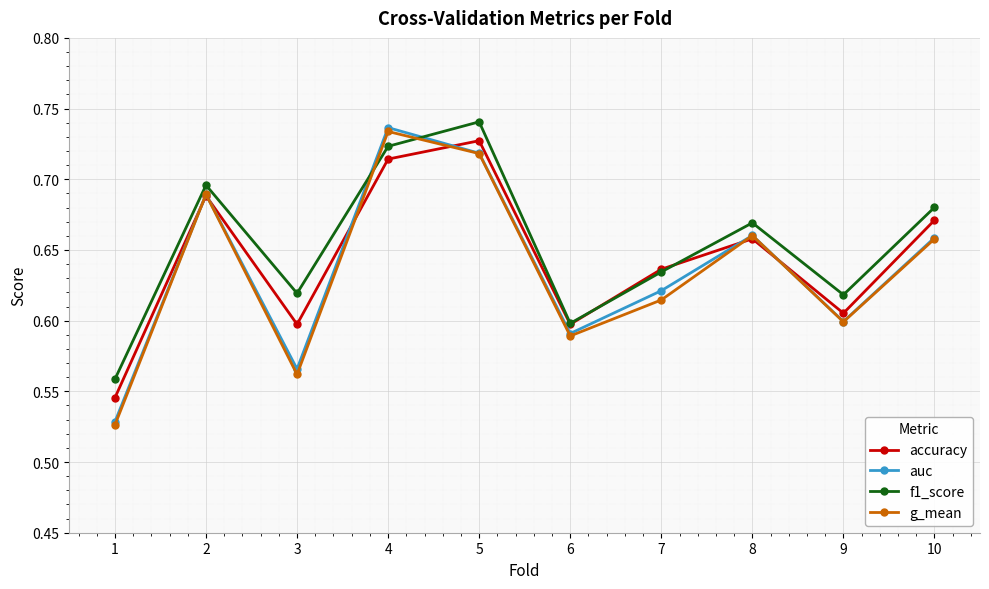

How many lines are shown in the chart?

4